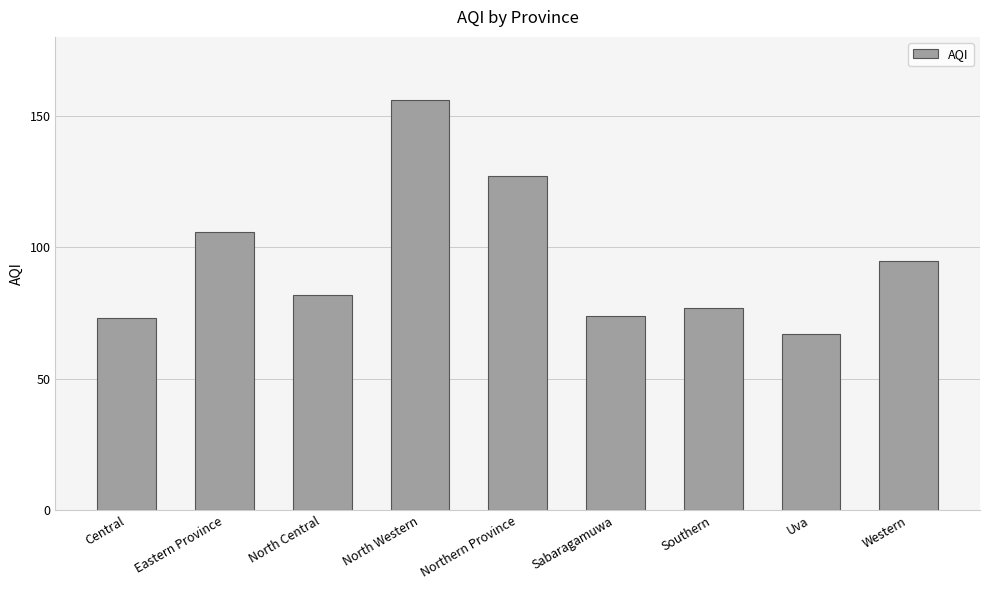

Reading right to left, what are all the values shown in this chart?

95	67	77	74	127	156	82	106	73